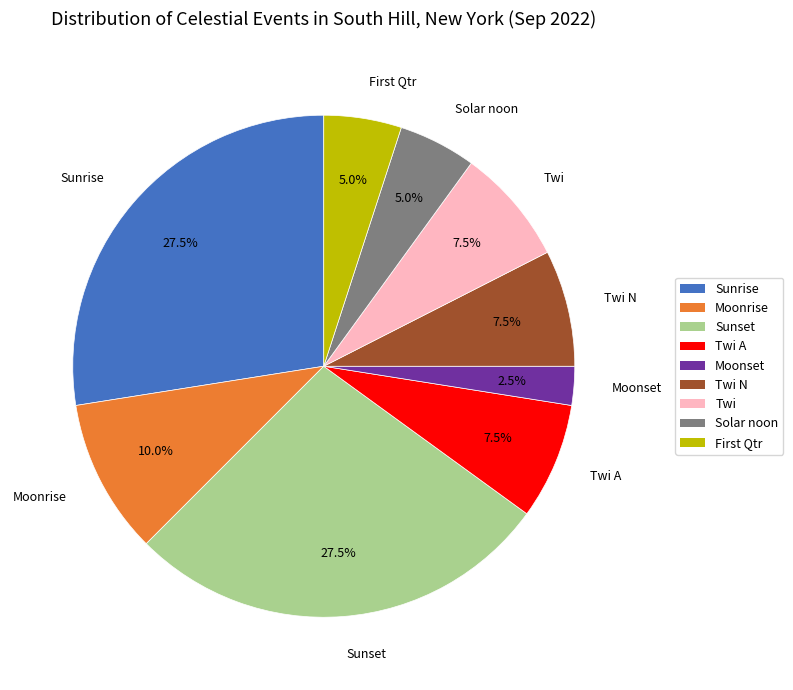

What percentage do Twi N and Sunrise together represent?

35.0%